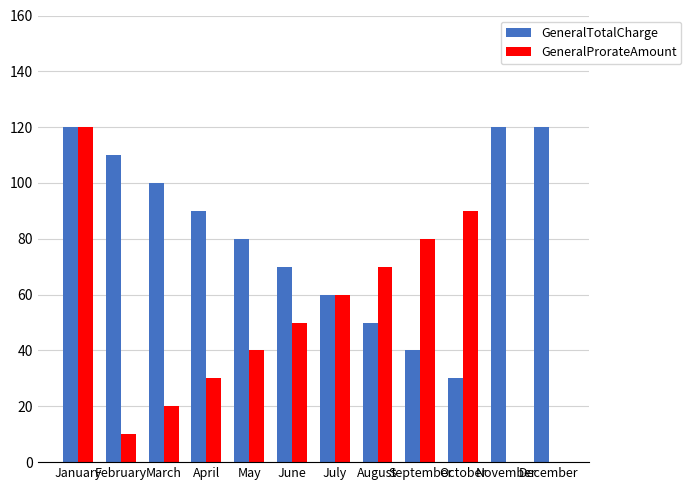

How many distinct data groups are displayed?

2